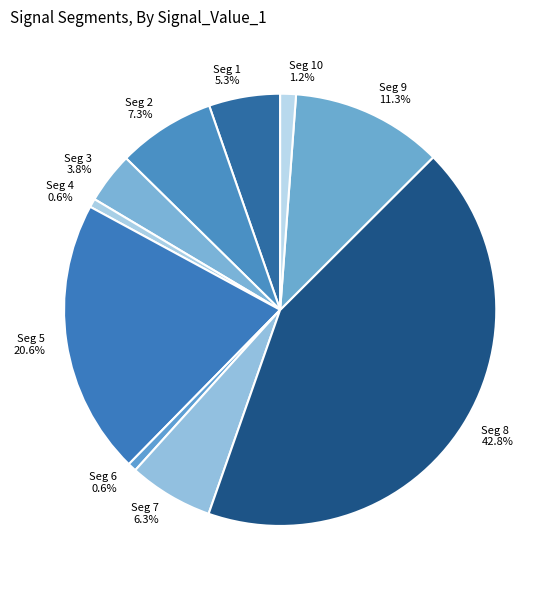

What is the largest slice in the pie chart?

Seg 8